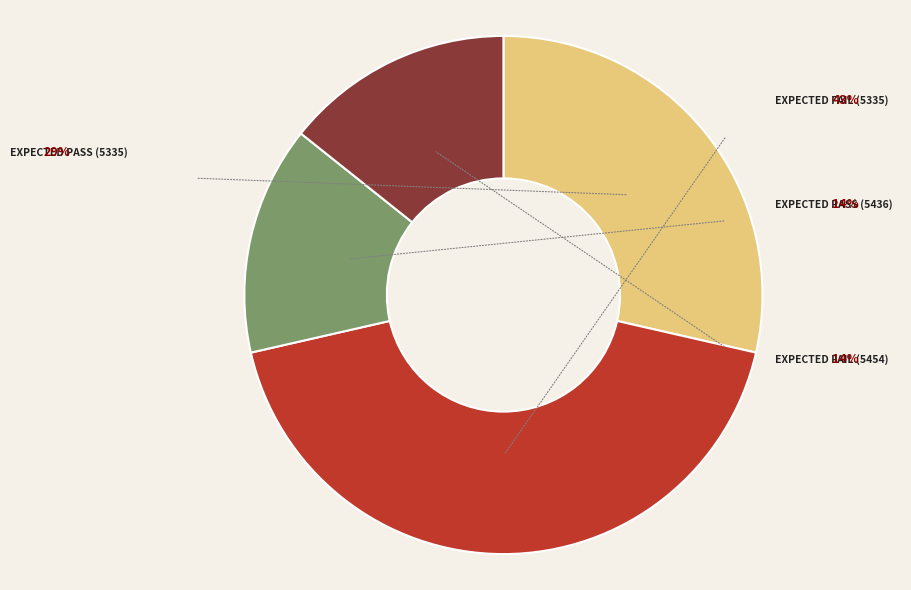

What is the ratio of the value at Expected Fail (5335) to the value at Expected Pass (5335)?

1.5